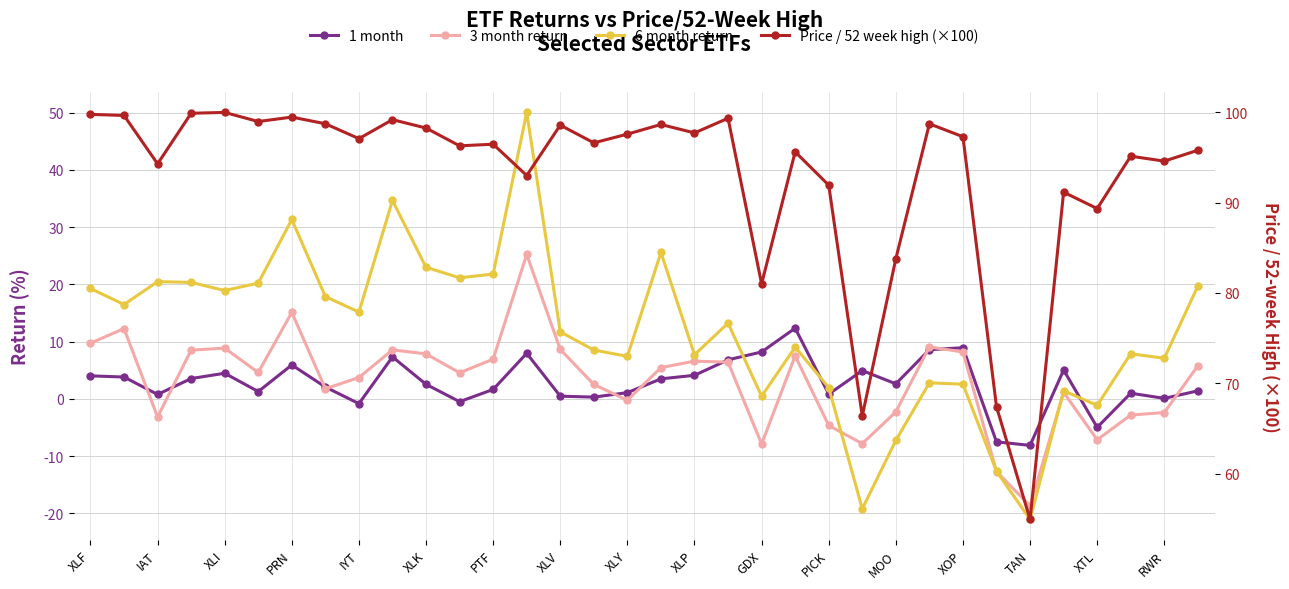

How many interior local peaks does the 3 month return series have?

9